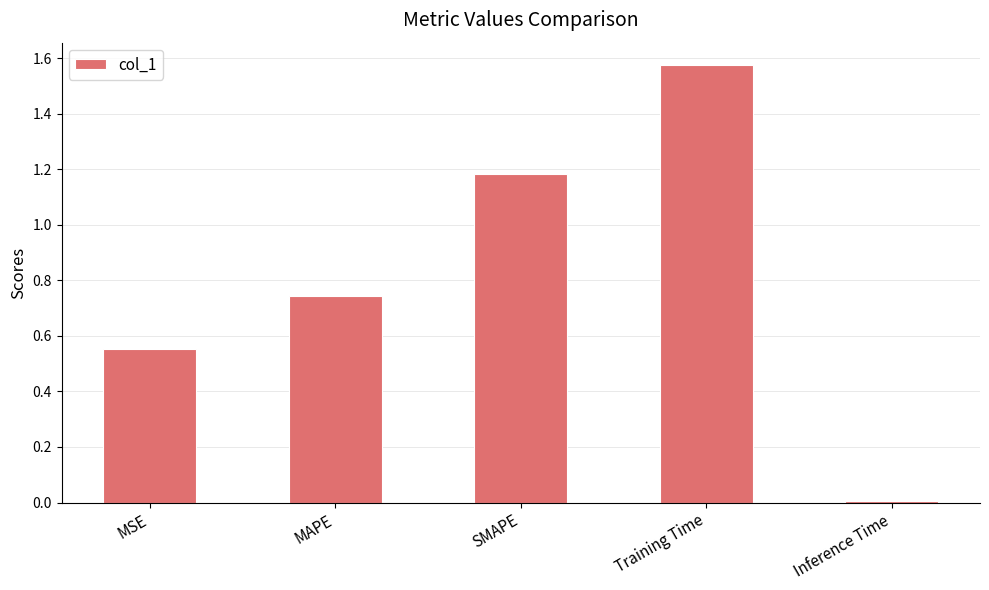

What is the average value?

0.8